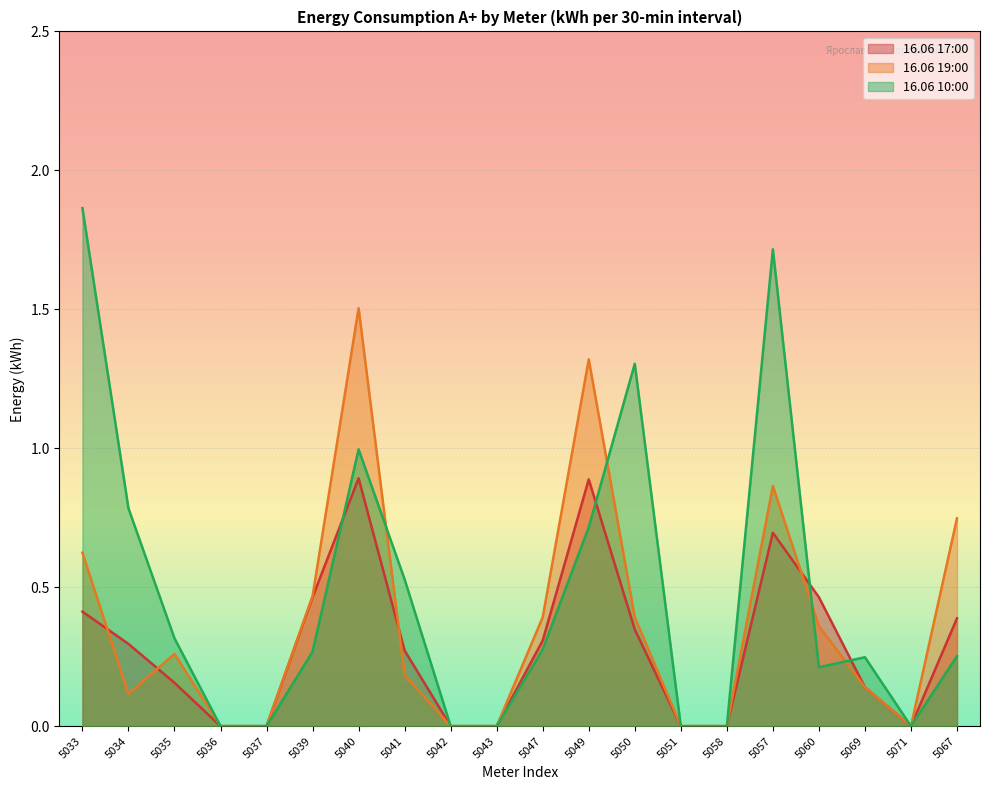

Which series has the largest total across all categories?

16.06 10:00